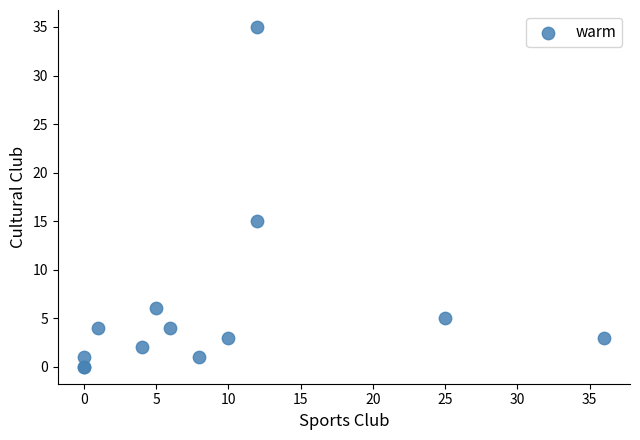

What Y value in the scatter plot is closest to 17?

15